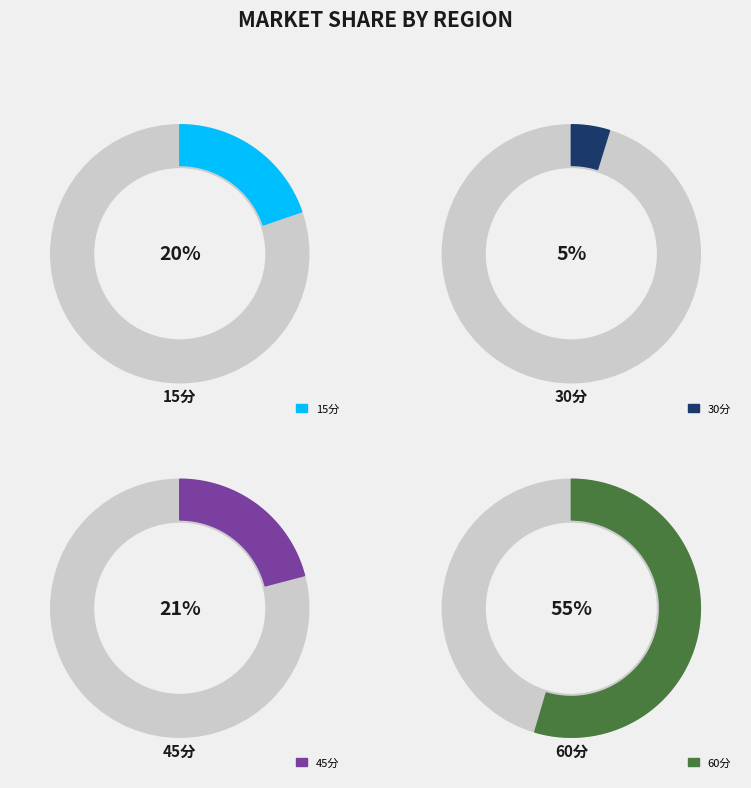

Is it true that 30分 is 5% of the pie?

True